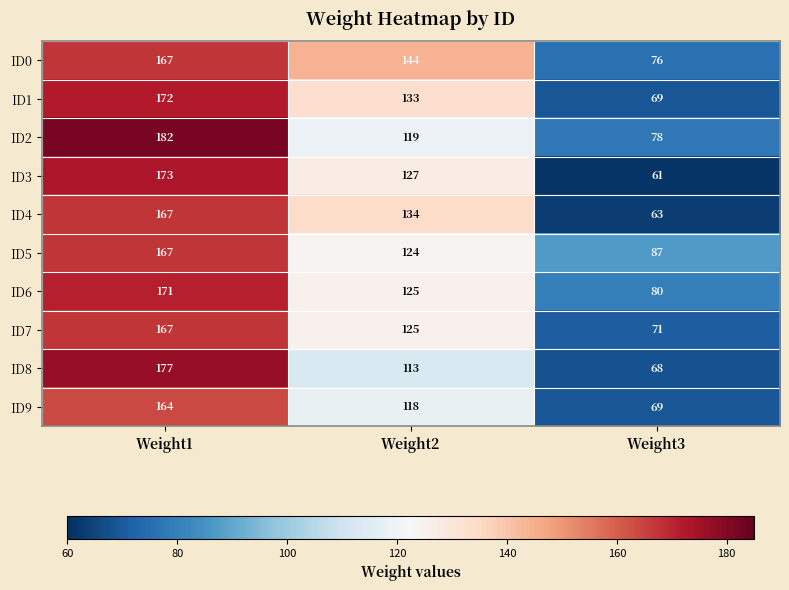

Which category has the highest value across all series?

Weight1